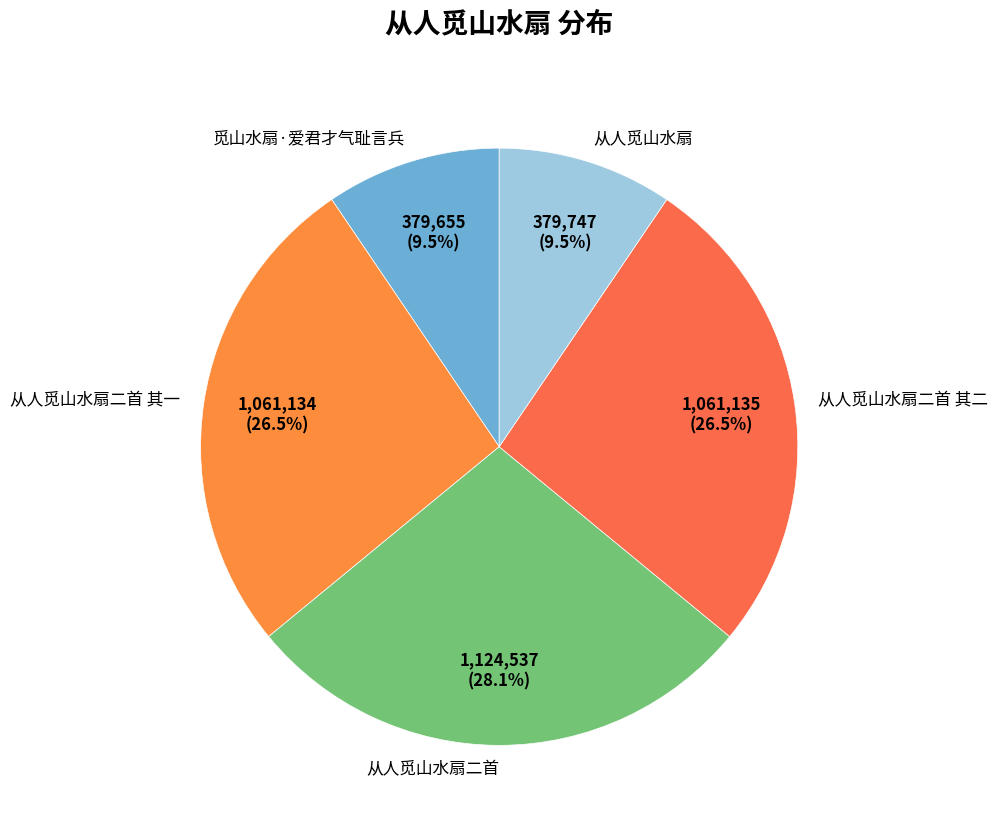

Do 觅山水扇·爱君才气耻言兵 and 从人觅山水扇 together represent more than half of the pie?

No